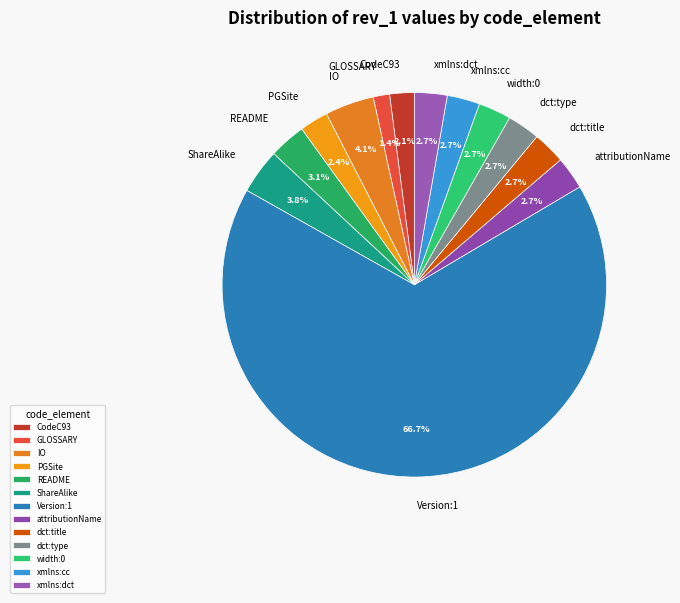

Count the number of slices in the pie.

13